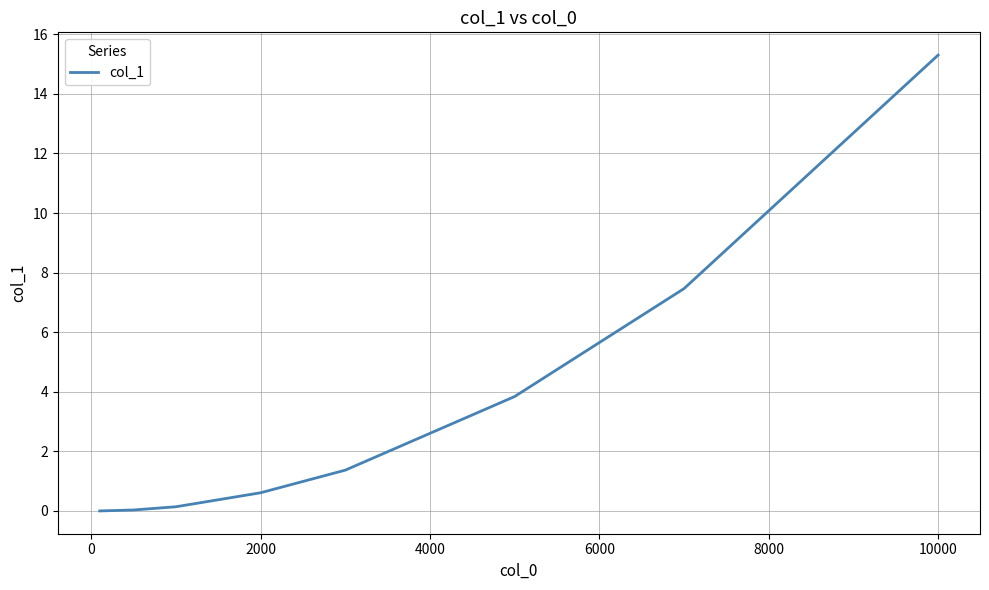

Does the chart have visible grid lines?

Yes